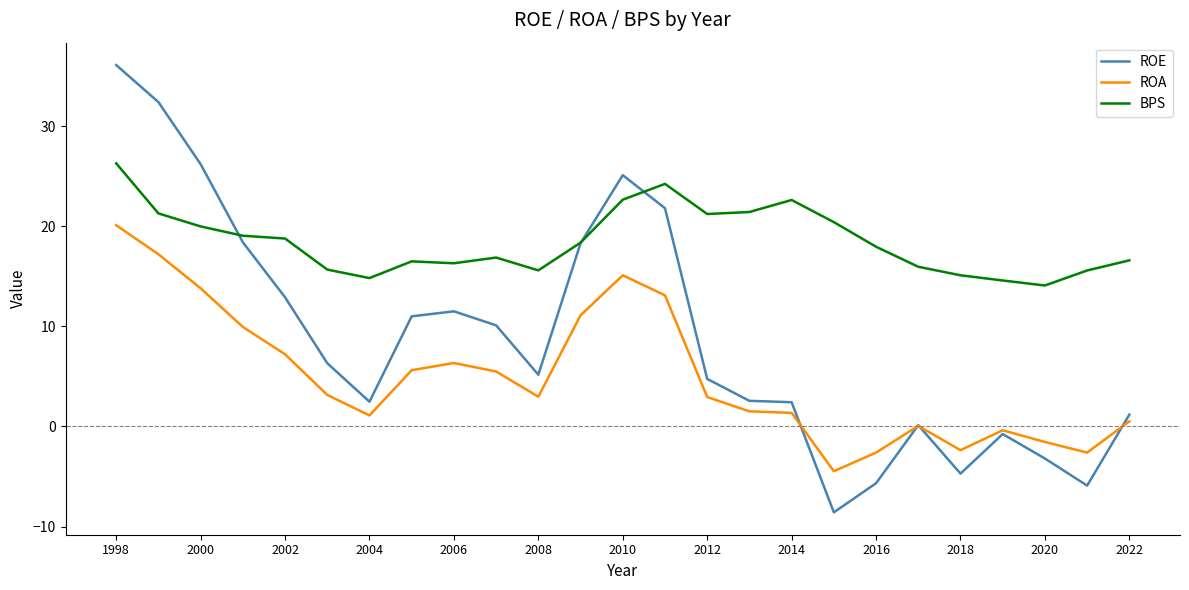

Which series has the largest total across all categories?

BPS